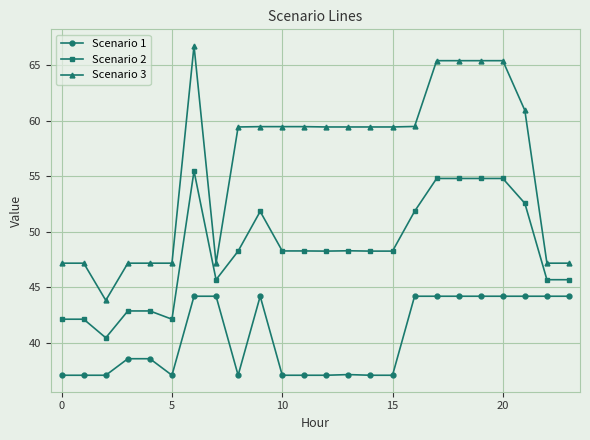

What is the smallest value displayed?

37.1